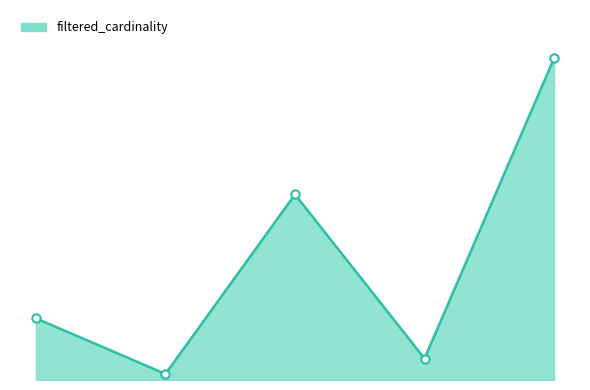

What is the greatest value displayed?

4523930